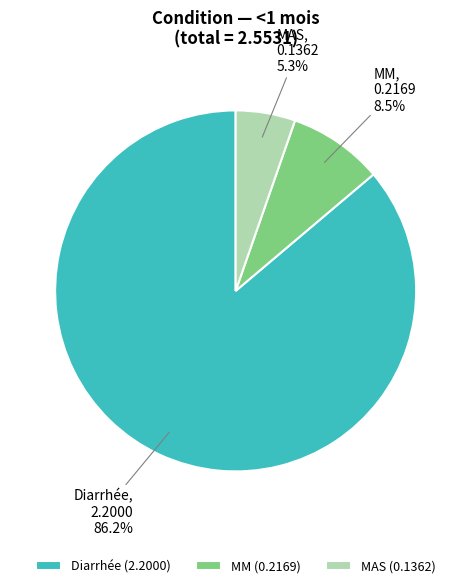

What portion of the pie excludes MAS?

94.7%